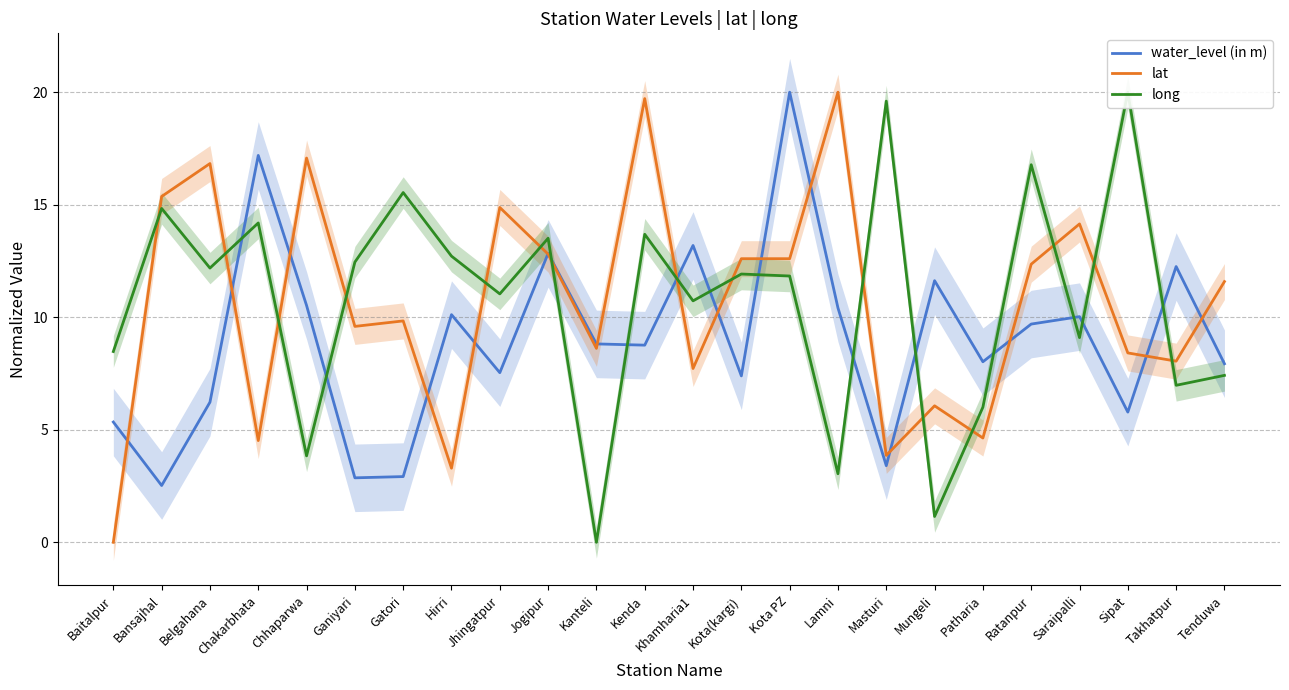

At which label does long reach its peak?

Sipat